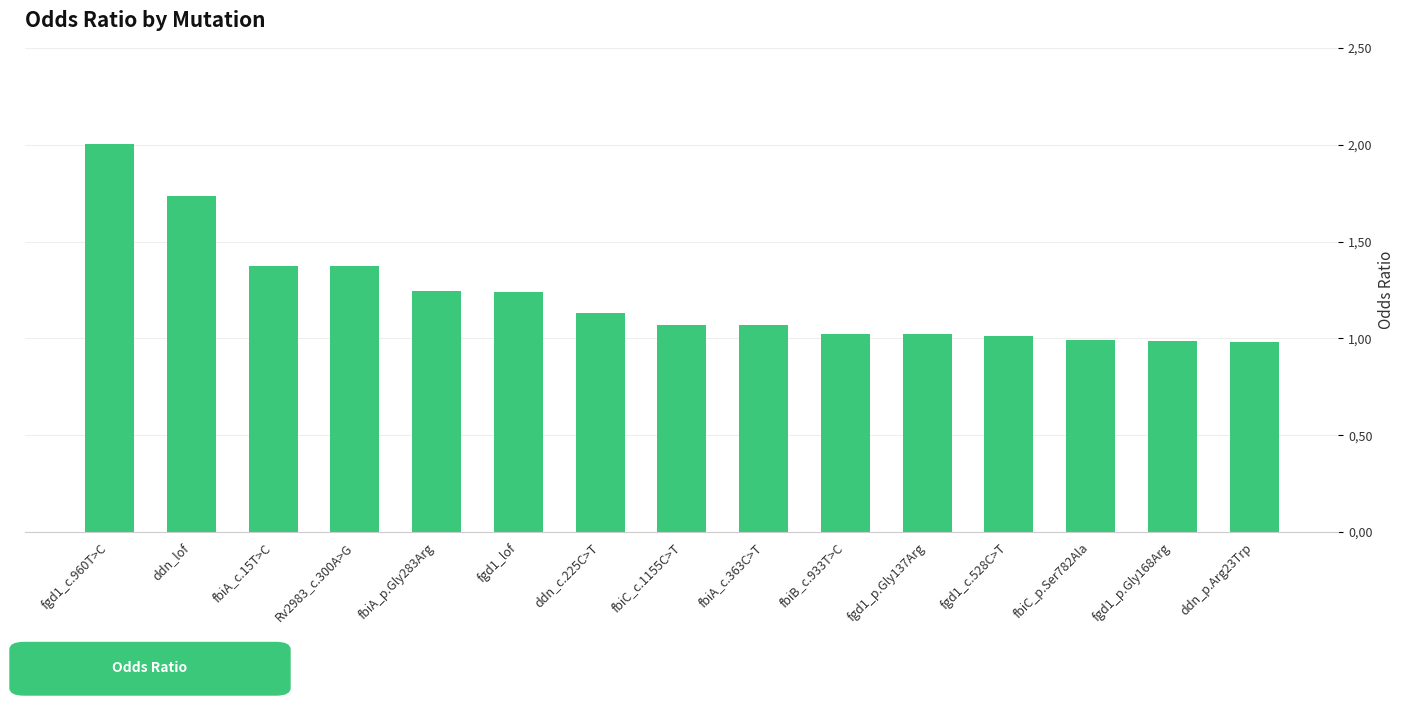

Which has a higher value, fbiA_p.Gly283Arg or fgd1_c.960T>C?

fgd1_c.960T>C